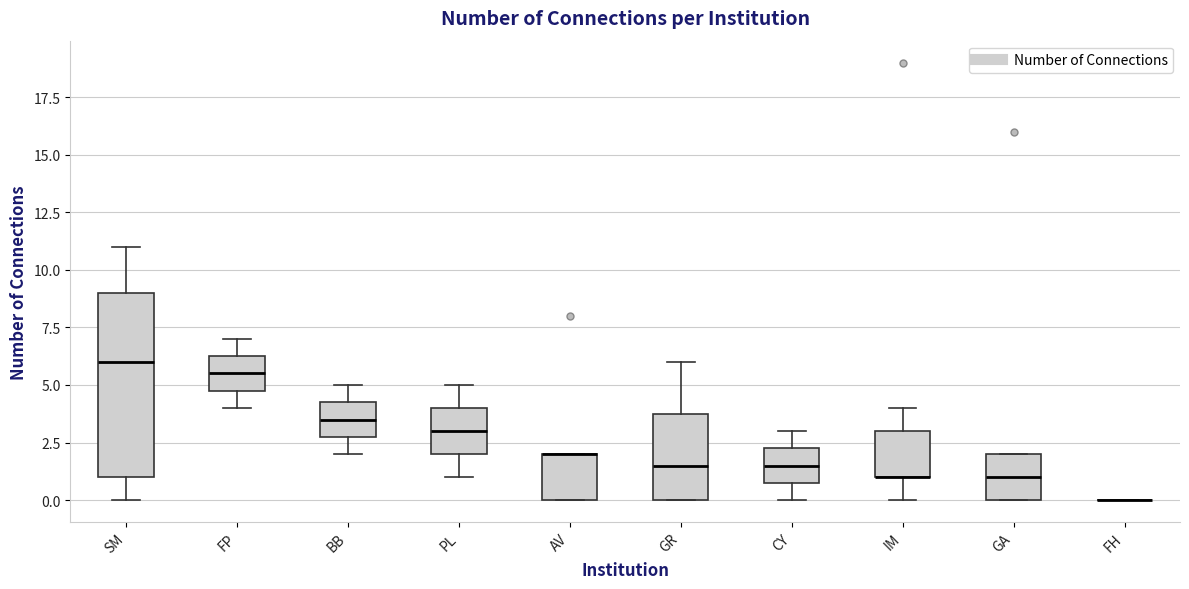

Reading left to right, transcribe this box plot: for each box, give where its median line is, the range the box spans, and where its two whiskers end, as read against the y-axis. The values are not printed on the chart, so give them approximately, as read against the axis.

SM: median 6.0, box 1.0 to 9.0, whiskers 0.0 to 11.0
FP: median 5.5, box 5.0 to 6.5, whiskers 4.0 to 7.0
BB: median 3.5, box 3.0 to 4.5, whiskers 2.0 to 5.0
PL: median 3.0, box 2.0 to 4.0, whiskers 1.0 to 5.0
AV: median 2.0 (drawn on the box's upper edge), box 0.0 to 2.0, whiskers 0.0 to 2.0
GR: median 1.5, box 0.0 to 4.0, whiskers 0.0 to 6.0
CY: median 1.5, box 1.0 to 2.5, whiskers 0.0 to 3.0
IM: median 1.0 (drawn on the box's lower edge), box 1.0 to 3.0, whiskers 0.0 to 4.0
GA: median 1.0, box 0.0 to 2.0, whiskers 0.0 to 2.0
FH: box collapsed to a line at 0.0, whiskers 0.0 to 0.0